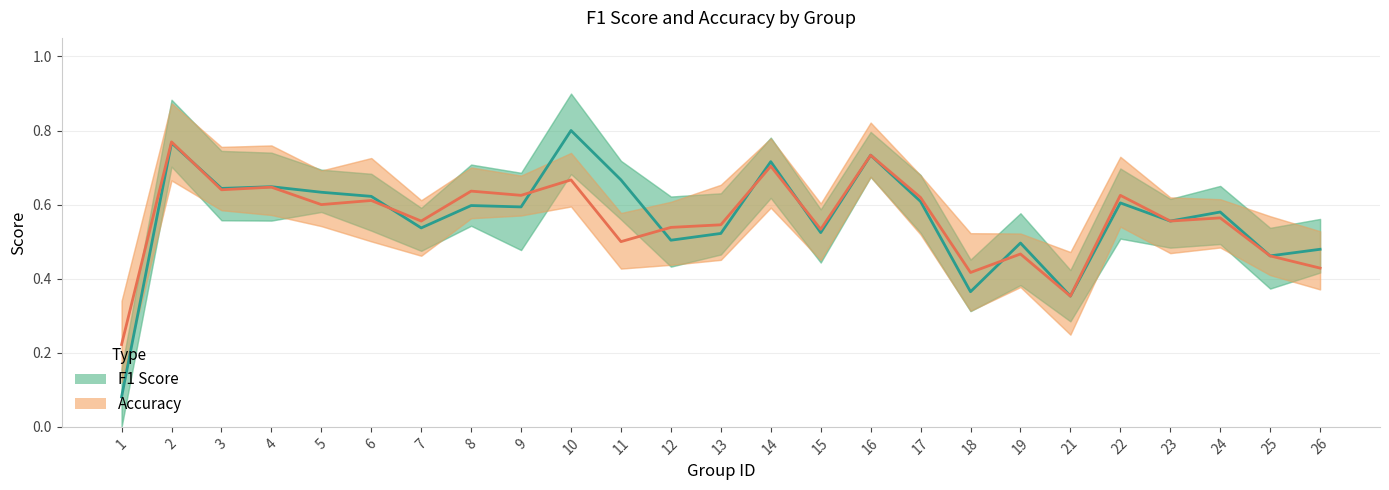

Is the value of F1 Score at 14 greater than the value of Accuracy at 10?

Yes